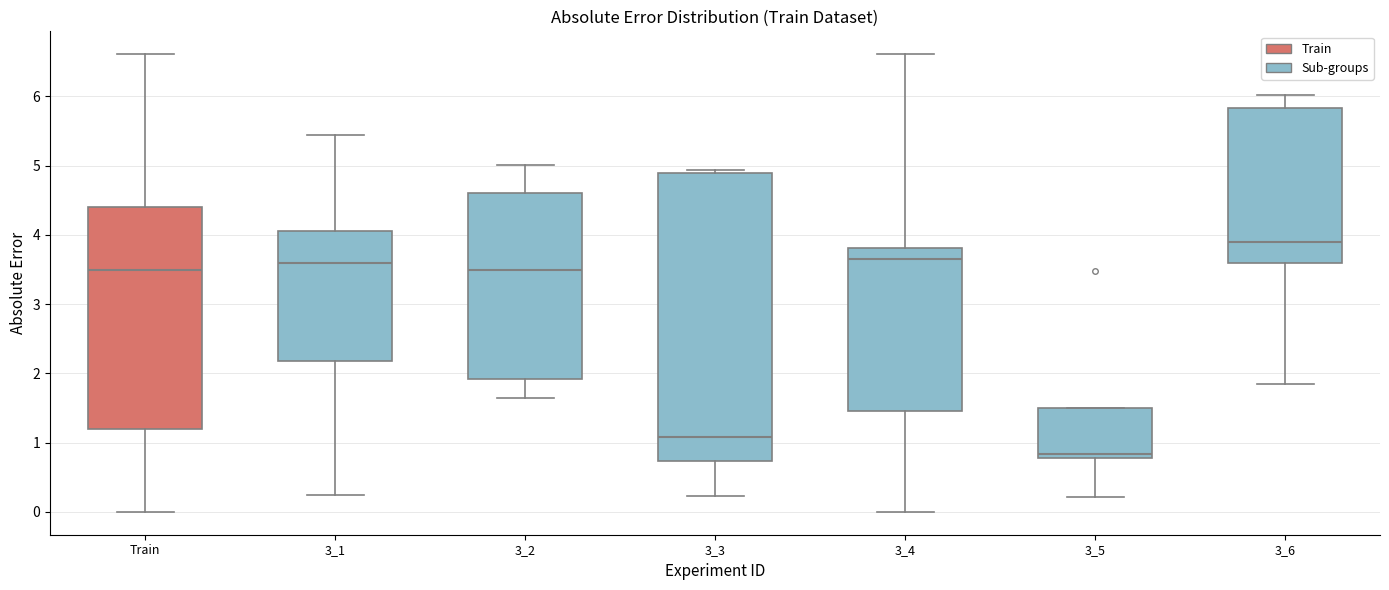

Which box is the tallest, from its lower edge to its upper edge?

3_3